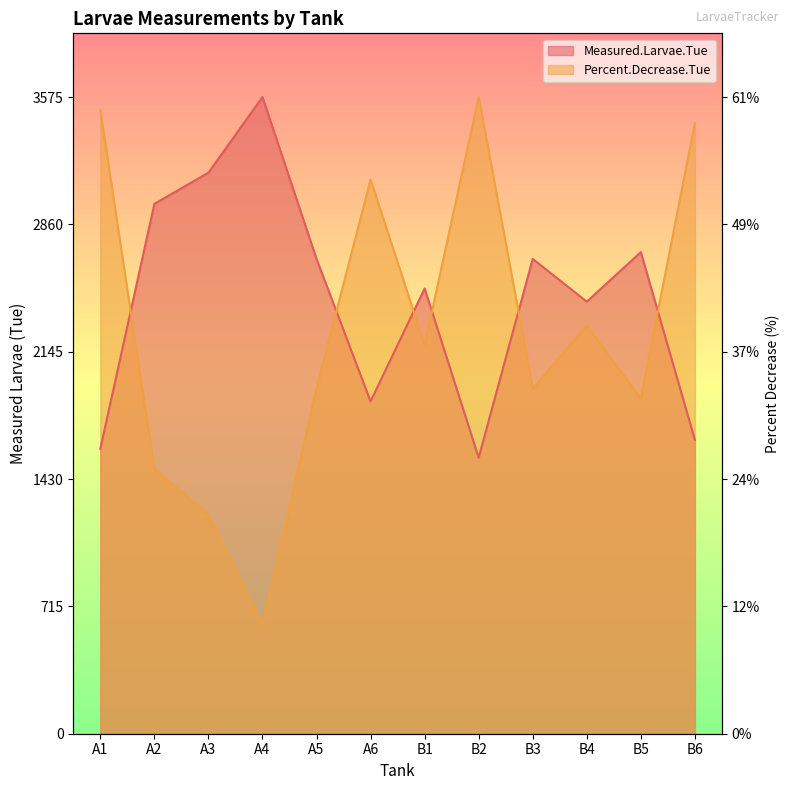

Where do Measured.Larvae.Tue and Percent.Decrease.Tue first cross each other?

A1 and A2